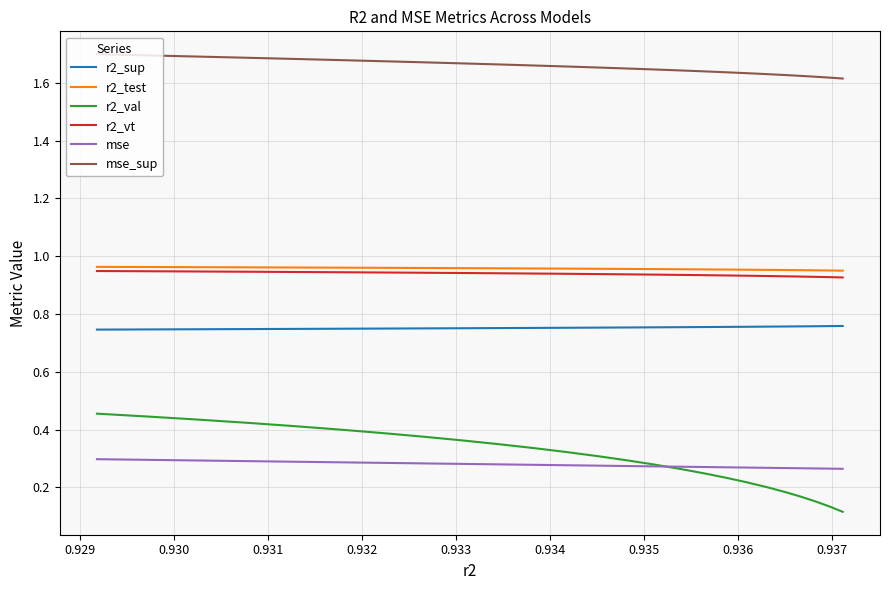

True or false: r2_val has a value of 0.2 at 0.936.

True